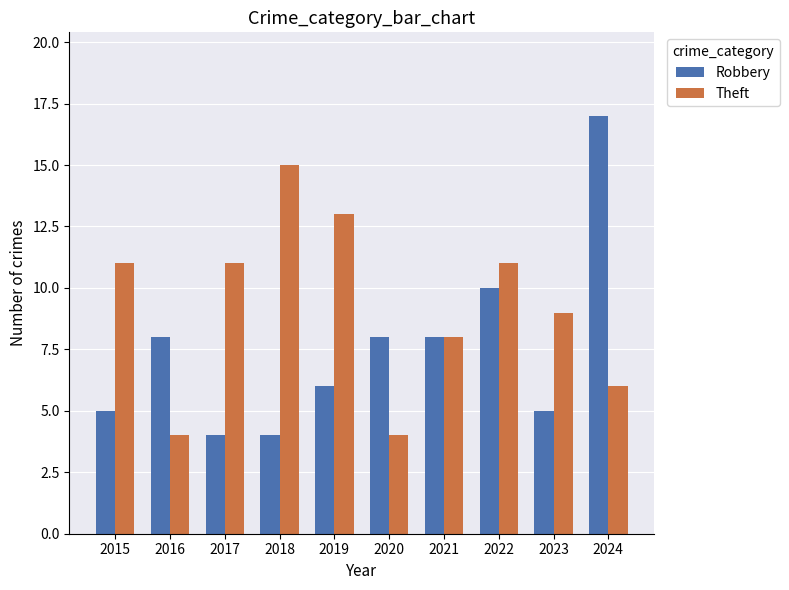

What is the highest value of the Theft series?

15